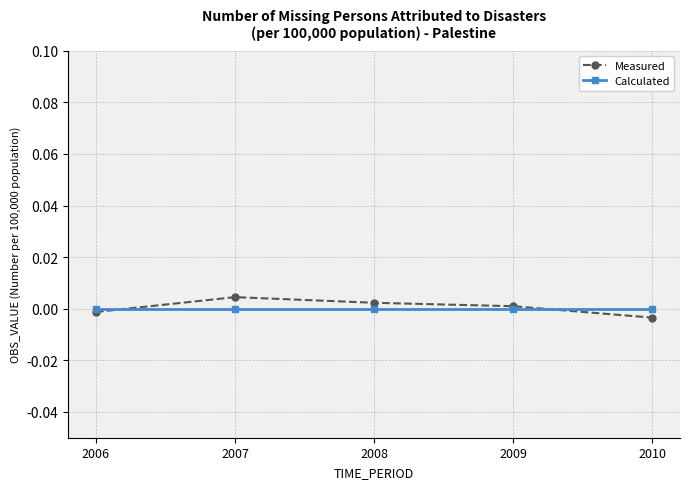

How many intersections are there between Calculated and Measured?

2